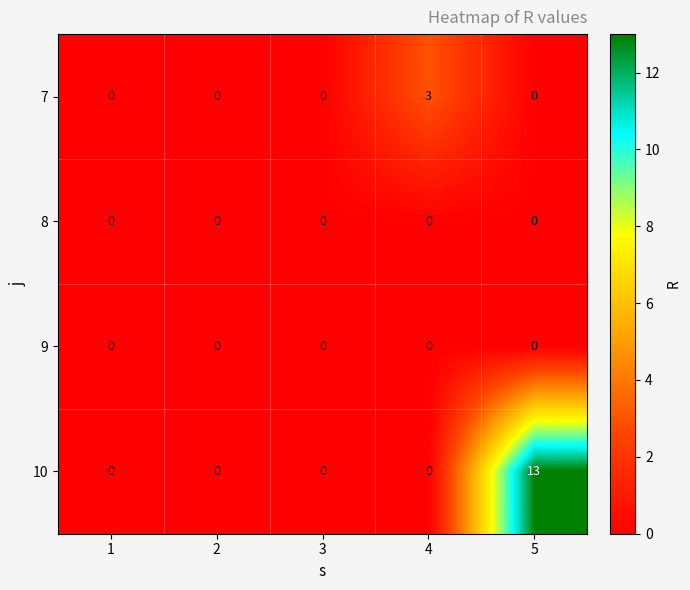

Count the 7 values in the range 0 to 1.

4